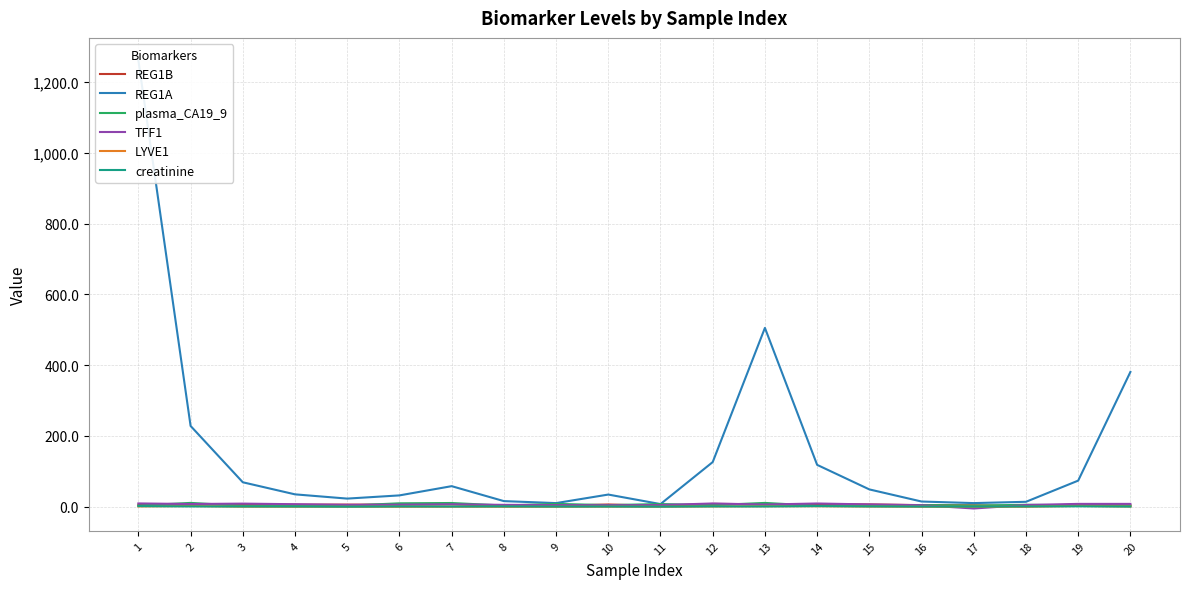

Reading left to right, extract all data points from this chart.

REG1B: 1=5.7	2=6.6	3=6.7	4=5.9	5=6.0	6=6.0	7=7.3	8=1.9	9=2.8	10=6.4	11=2.6	12=7.9	13=7.2	14=7.2	15=6.6	16=4.6	17=4.1	18=1.8	19=6.1	20=3.8
REG1A: 1=1262.0	2=228.4	3=69.2	4=35.0	5=23.0	6=32.1	7=58.2	8=15.9	9=10.3	10=34.4	11=7.5	12=126.3	13=505.6	14=118.4	15=49.0	16=14.8	17=10.3	18=14.0	19=73.8	20=381.0
plasma_CA19_9: 1=3.5	2=10.8	3=2.8	4=3.0	5=3.2	6=9.7	7=10.6	8=3.5	9=8.1	10=4.6	11=7.6	12=4.5	13=10.8	14=2.8	15=3.6	16=4.8	17=3.2	18=5.6	19=4.1	20=3.1
TFF1: 1=9.4	2=7.7	3=8.8	4=7.2	5=5.4	6=5.9	7=6.9	8=5.3	9=4.7	10=4.3	11=4.8	12=9.2	13=6.2	14=9.2	15=6.5	16=4.3	17=-4.9	18=4.9	19=8.1	20=8.1
LYVE1: 1=0.9	2=2.0	3=0.1	4=0.0	5=0.0	6=0.0	7=0.2	8=0.0	9=0.0	10=0.3	11=0.0	12=0.9	13=1.4	14=1.5	15=0.6	16=0.0	17=0.0	18=0.0	19=2.3	20=0.6
creatinine: 1=1.8	2=1.0	3=0.8	4=0.7	5=0.2	6=0.8	7=0.6	8=0.9	9=0.5	10=0.6	11=0.3	12=1.1	13=0.9	14=1.9	15=0.9	16=0.5	17=0.4	18=0.8	19=1.3	20=0.5